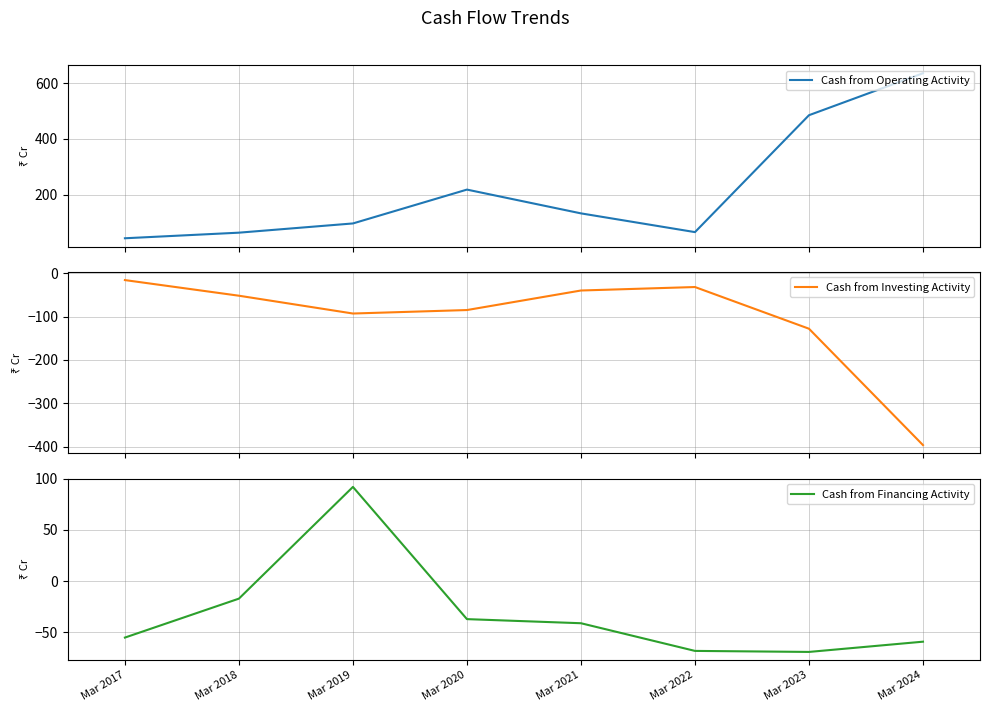

Which has a higher value, Mar 2021 or Mar 2018?

Mar 2021